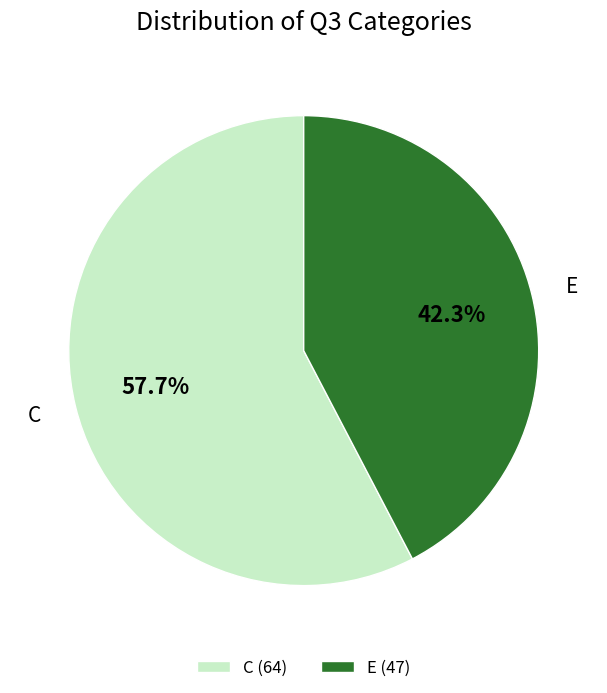

Combined, do C and E account for over 50%?

Yes